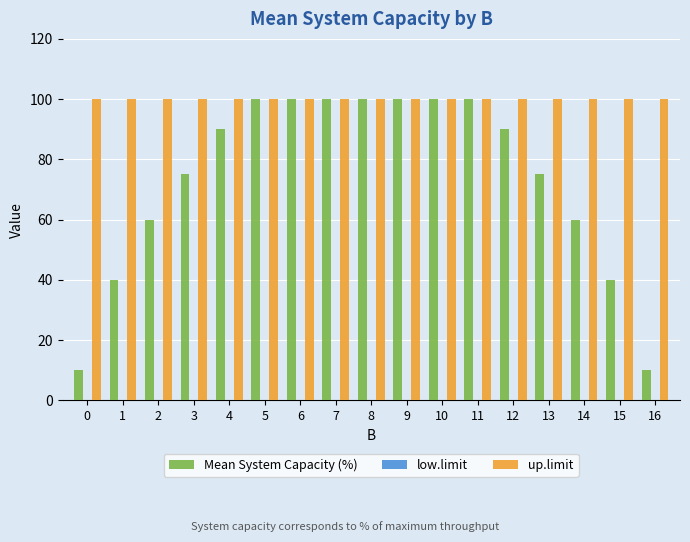

Is it true that Mean System Capacity (%) equals 167 at 10?

False